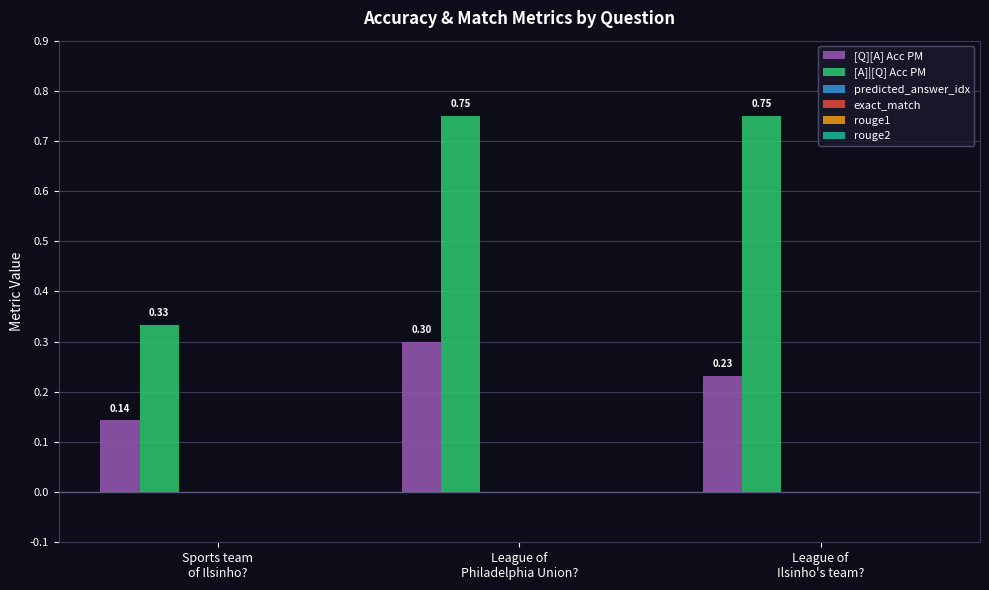

Rank the series by their average value, from lowest to highest.

[Q][A] Acc PM, [A]|[Q] Acc PM